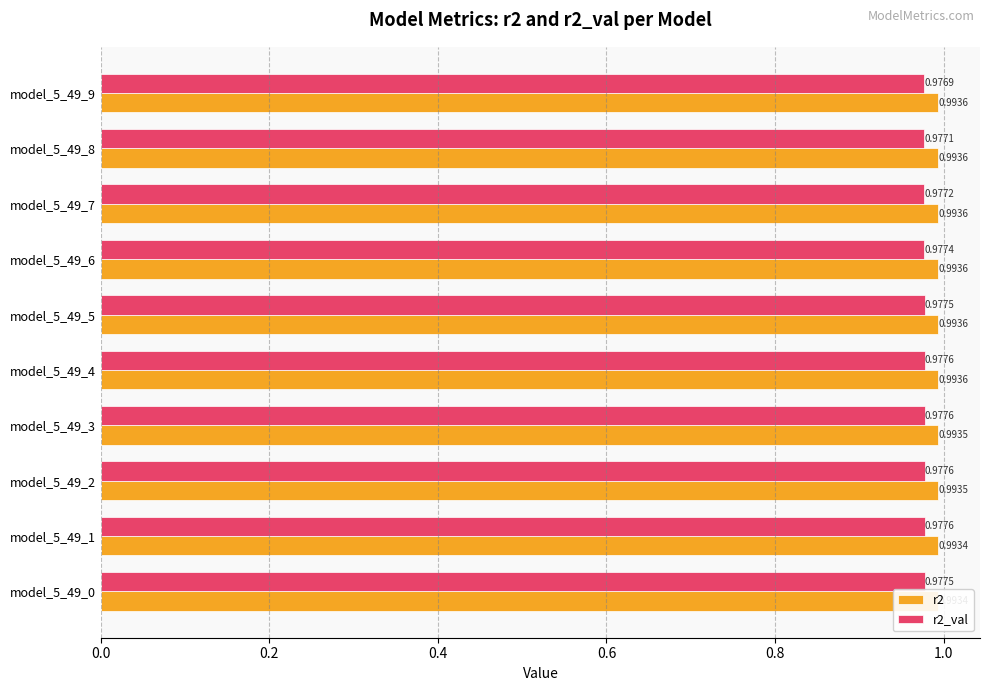

Which series changed the most between model_5_49_4 and model_5_49_6?

r2_val